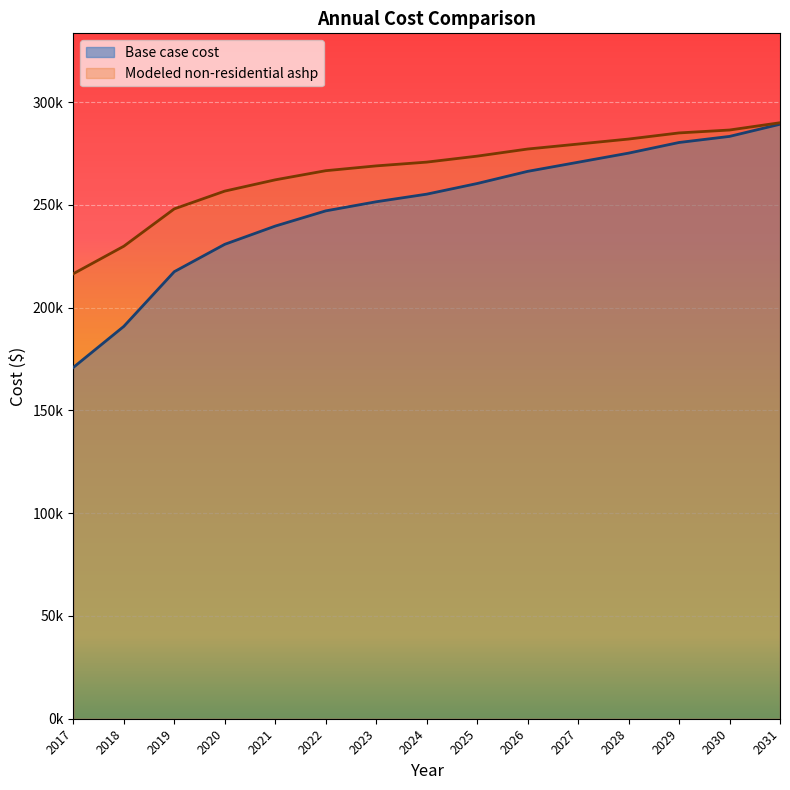

Which has a higher value, 2022 or 2020?

2022